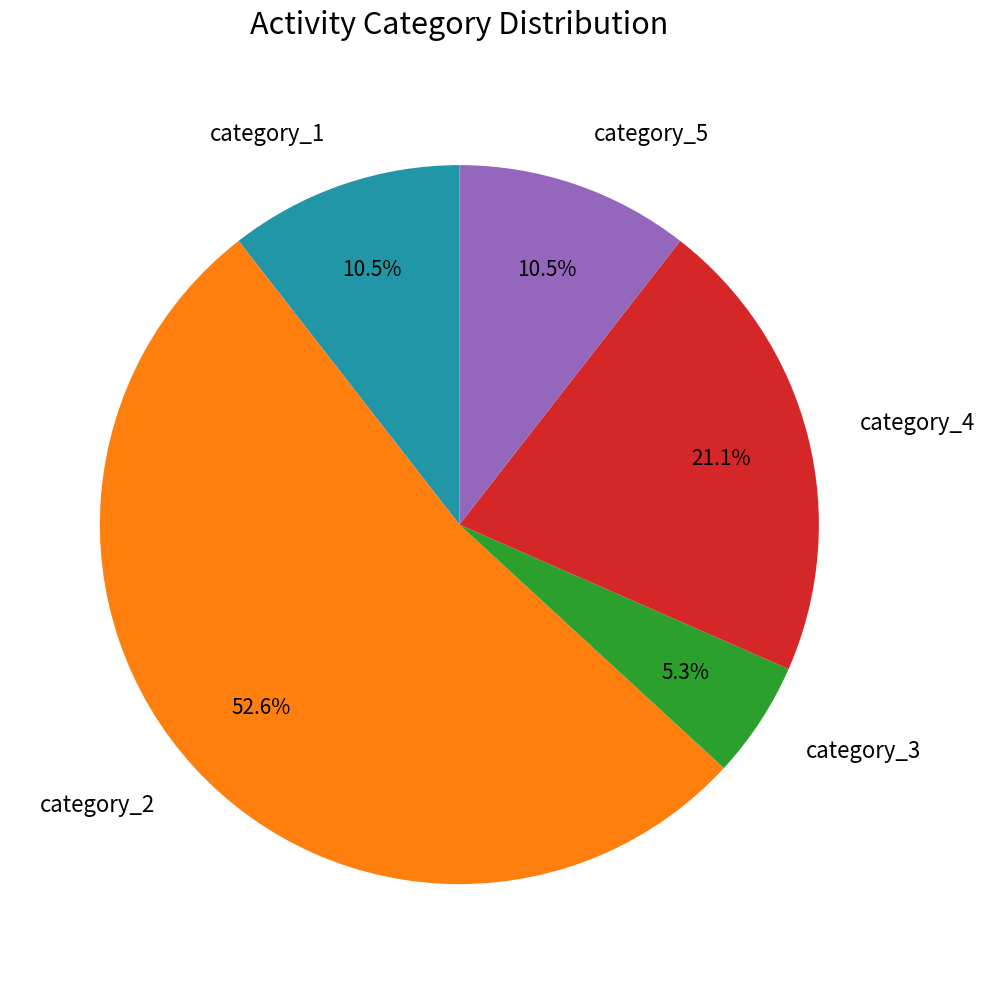

What percentage is NOT represented by category_2?

47.4%